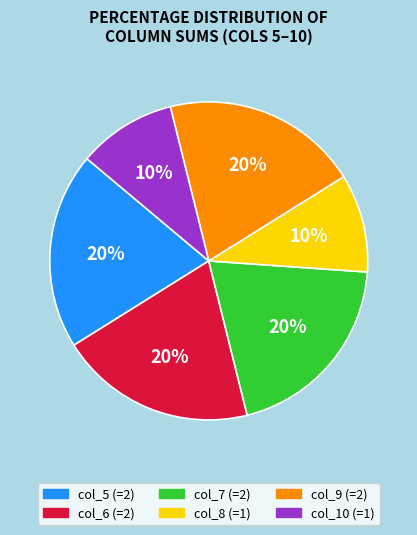

What is the ratio of the value at col_5 (=2) to the value at col_6 (=2)?

1.0